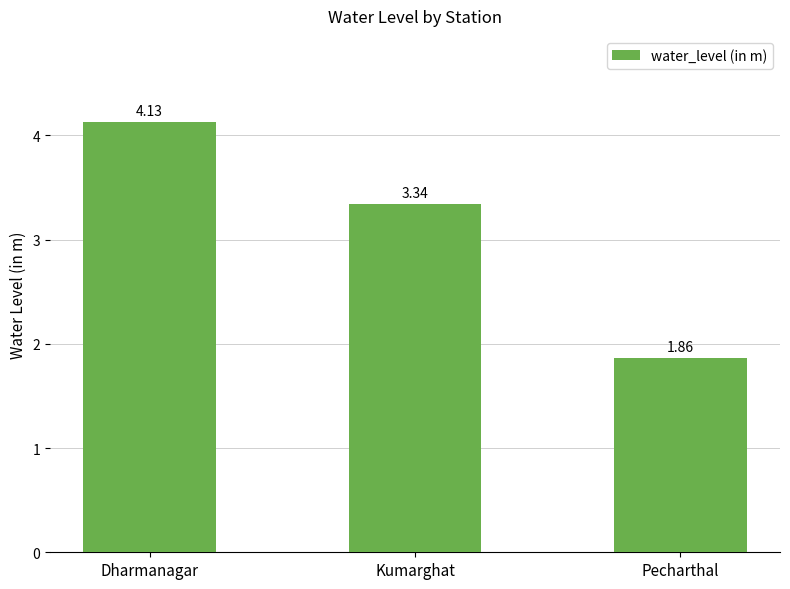

Rank the categories by value from highest to lowest.

Dharmanagar, Kumarghat, Pecharthal